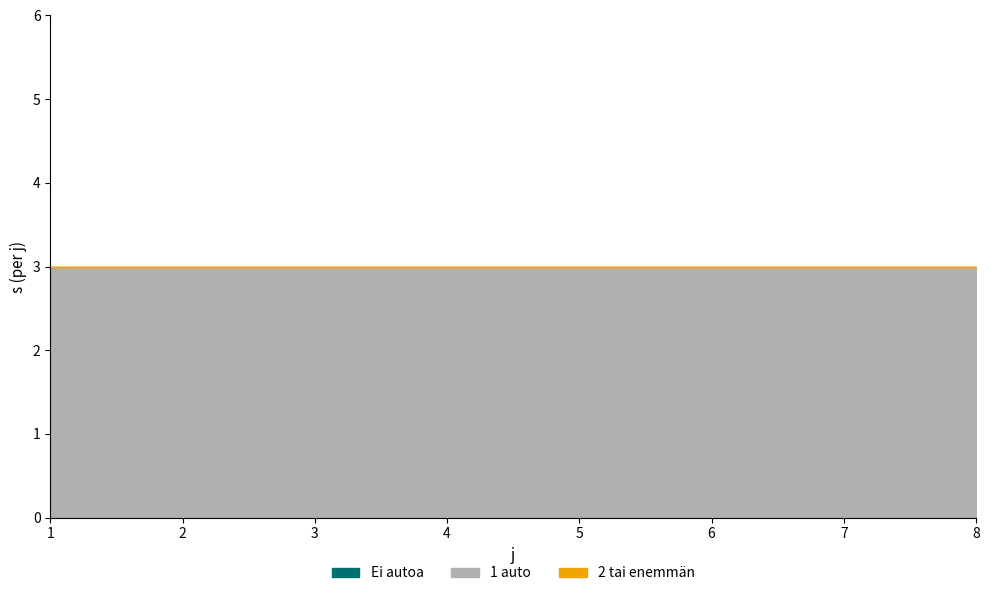

True or false: 2 tai enemmän has a value of 0 at 3.

True